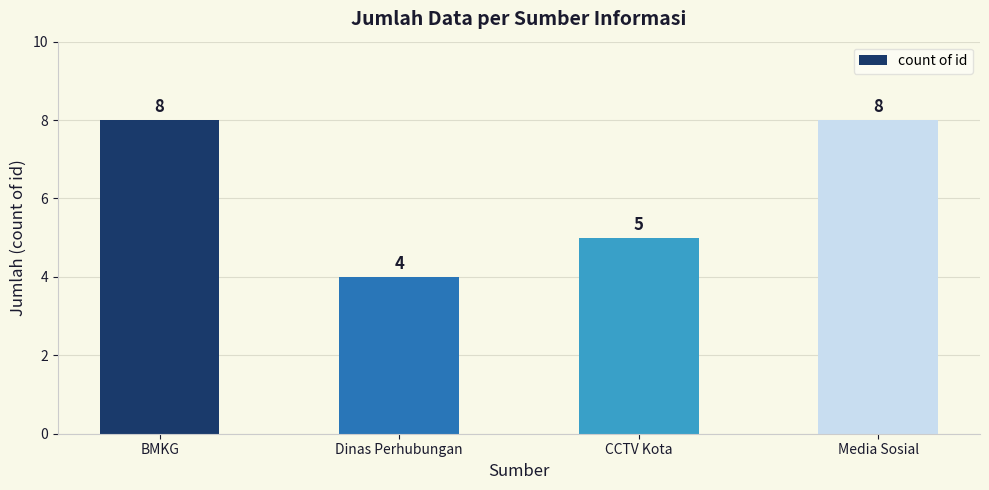

What is the approximate value at Dinas Perhubungan?

4